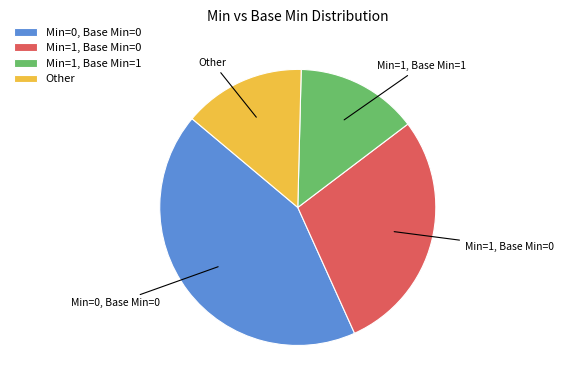

True or false: Min=0, Base Min=0 accounts for 53% of the total.

False